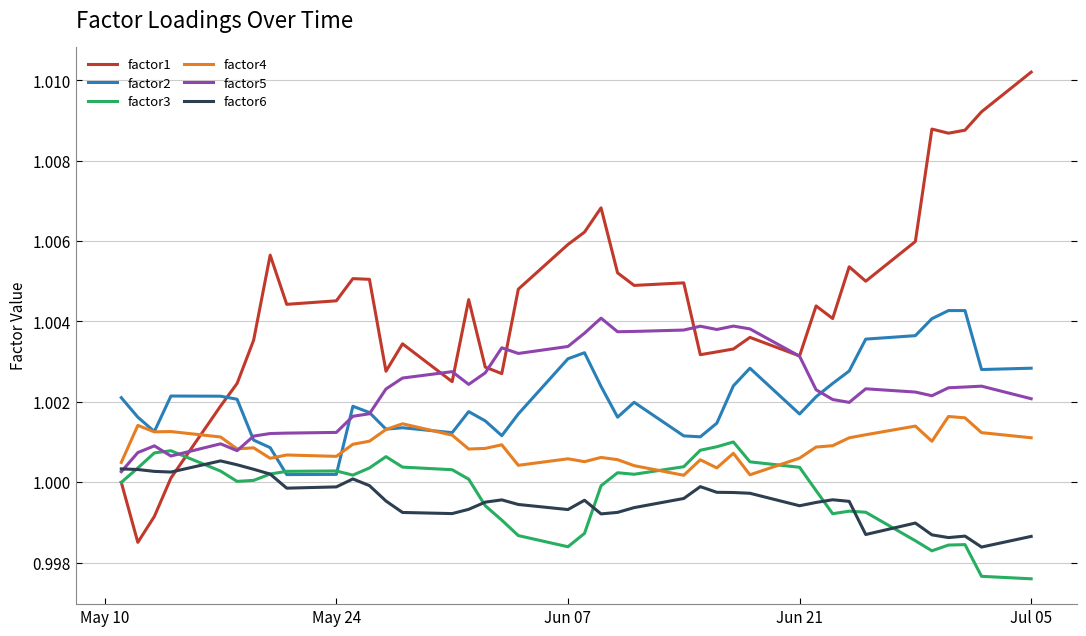

List the series in order of their peak value, highest first.

factor1, factor2, factor5, factor4, factor3, factor6